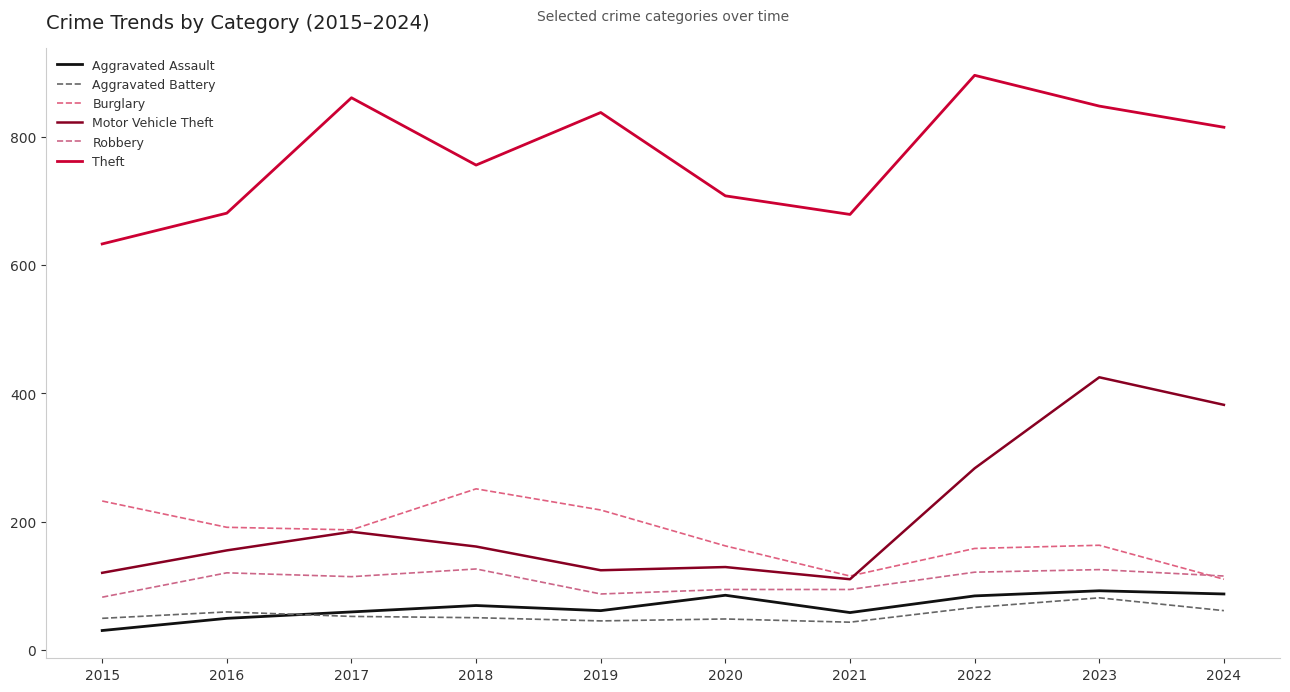

Which has a higher value, 2021 or 2023?

2023